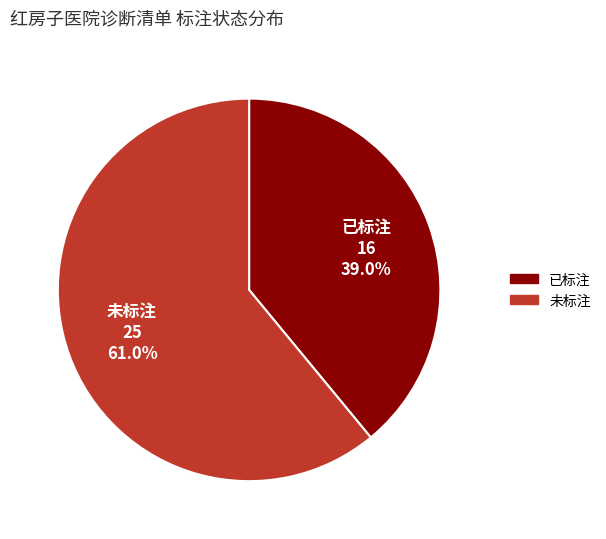

What percentage do 已标注 and 未标注 together represent?

100.0%